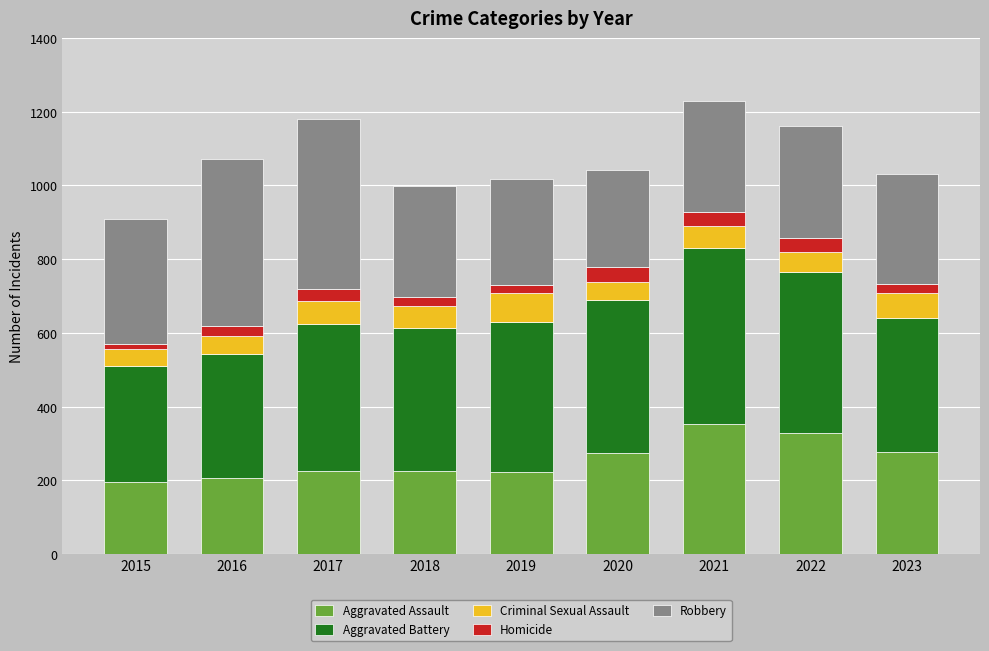

What is the lowest value of the Aggravated Assault series?

194